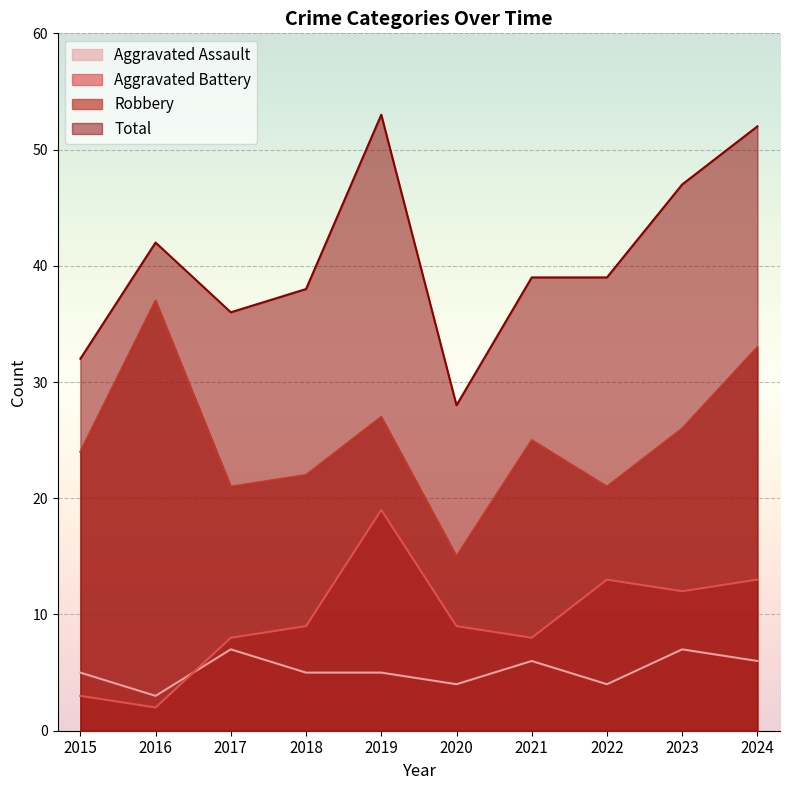

Which series has the widest spread of values?

Total